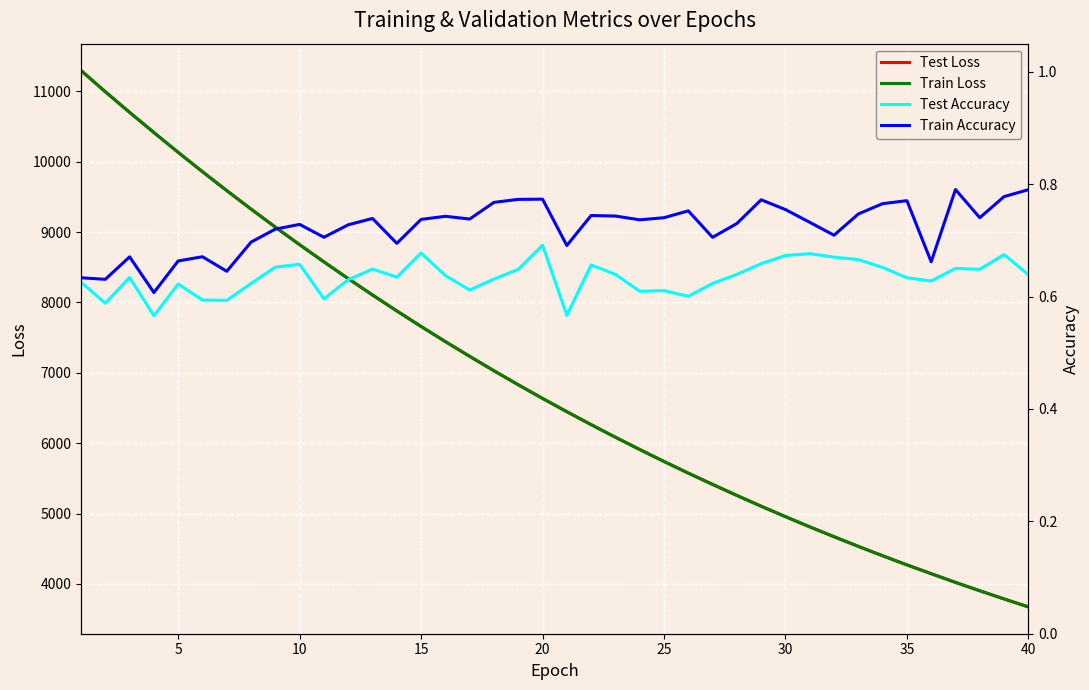

What is the minimum value for Test Loss?

3673.2